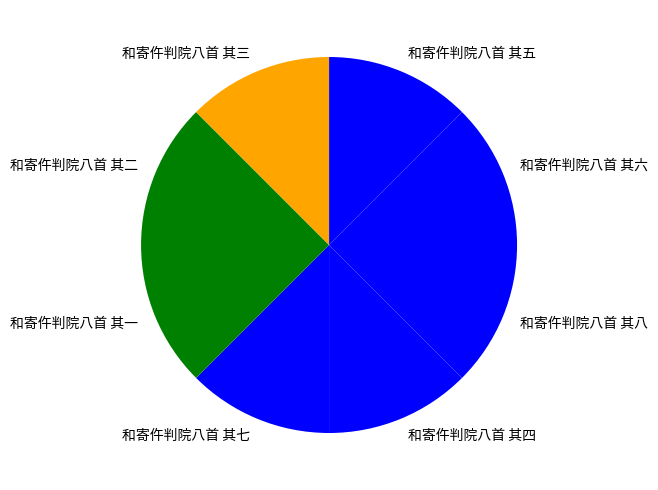

True or false: 和寄仵判院八首 其四 accounts for 24% of the total.

False